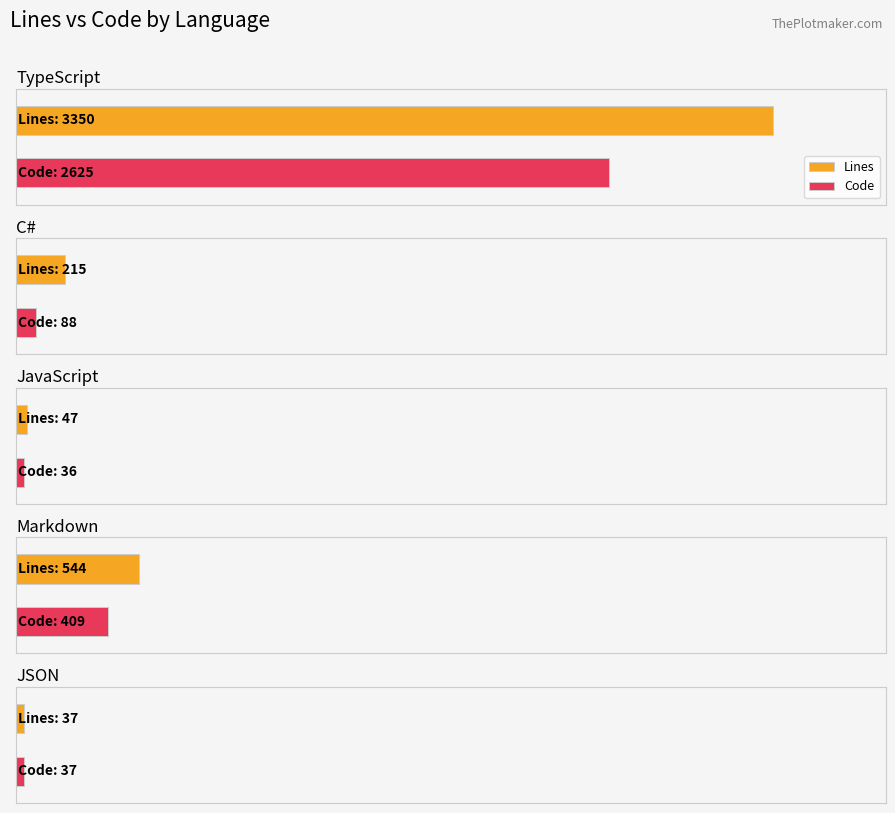

Which series has the largest total across all categories?

Lines